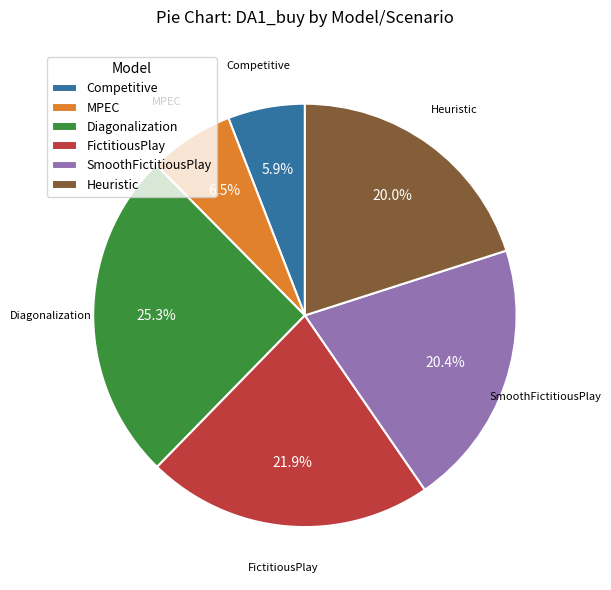

Is FictitiousPlay the majority of the pie?

No